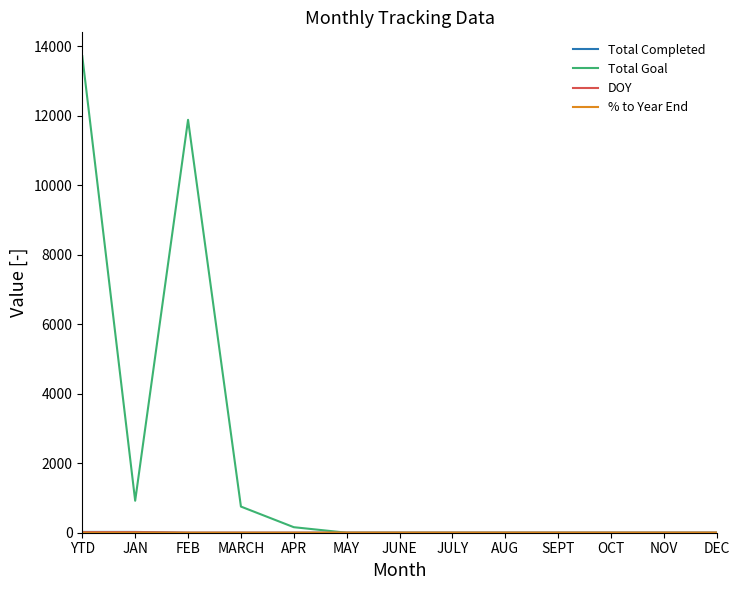

Which series has the widest spread of values?

Total Goal